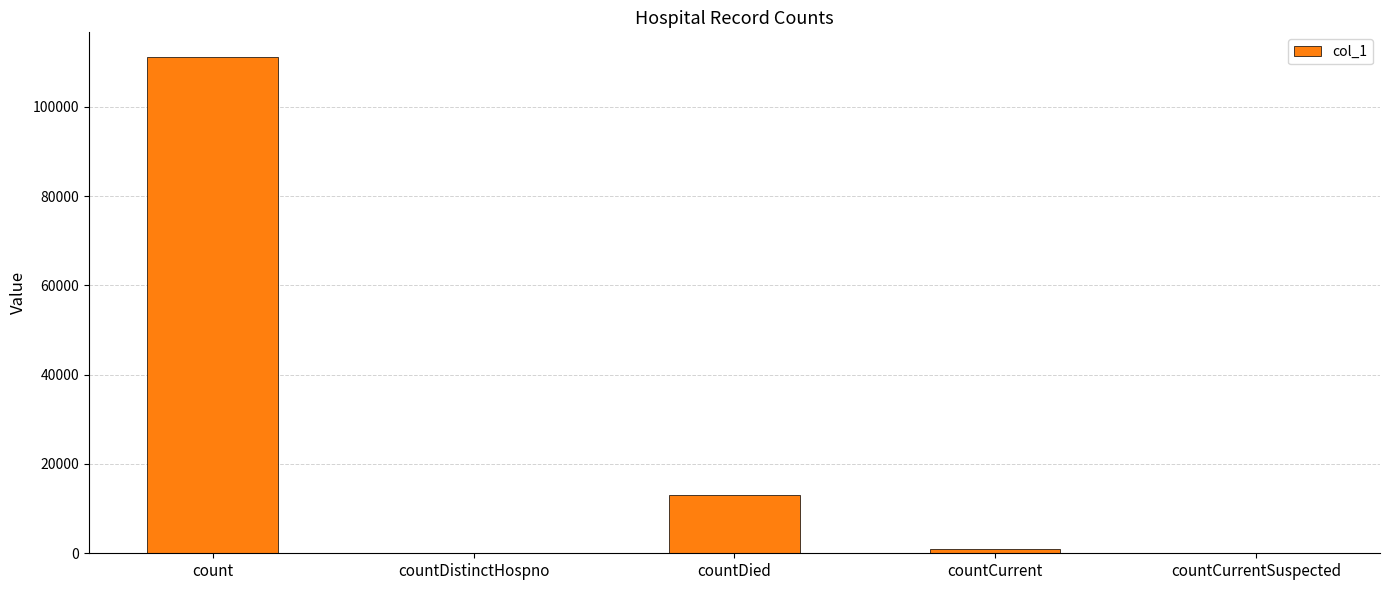

Reading left to right, transcribe all the data shown in this chart.

count=111104	countDistinctHospno=0	countDied=13042	countCurrent=986	countCurrentSuspected=0